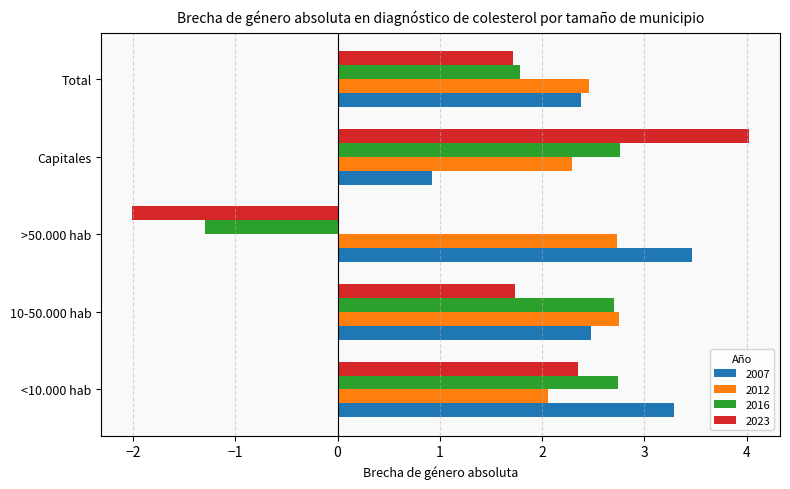

True or false: 2012 has a value of 1.3 at >50.000 hab.

False